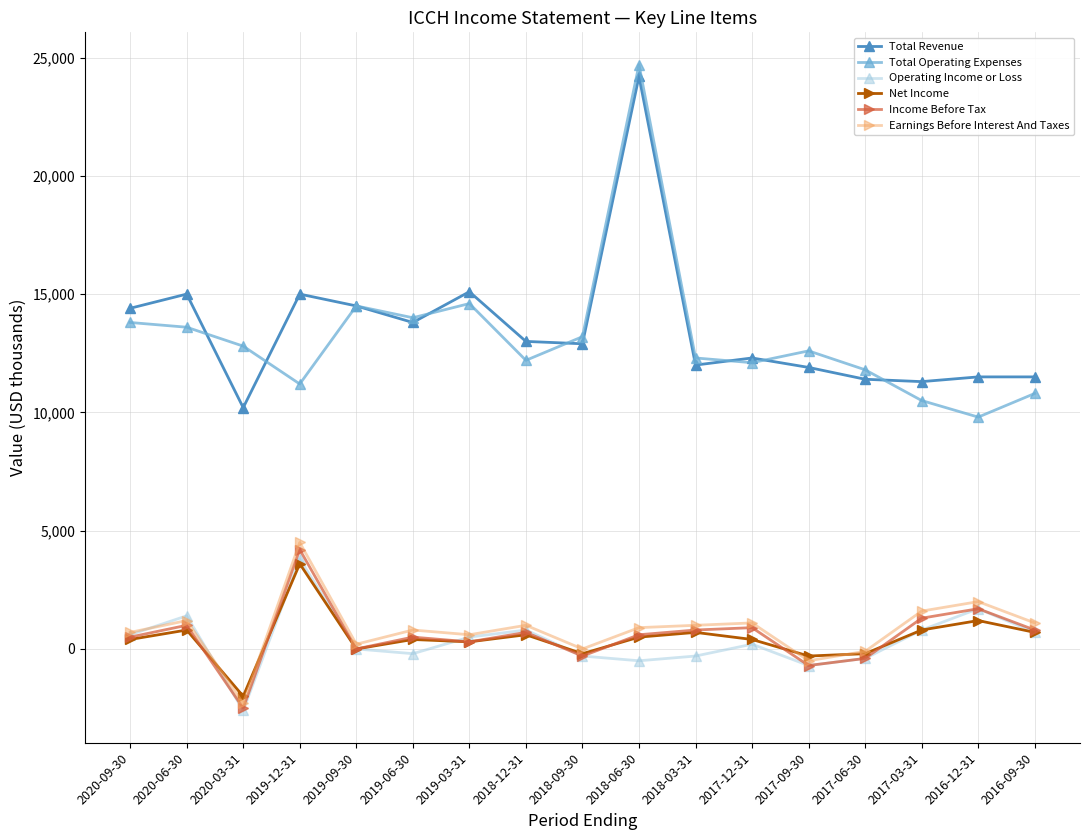

What is the maximum value for Income Before Tax?

4200